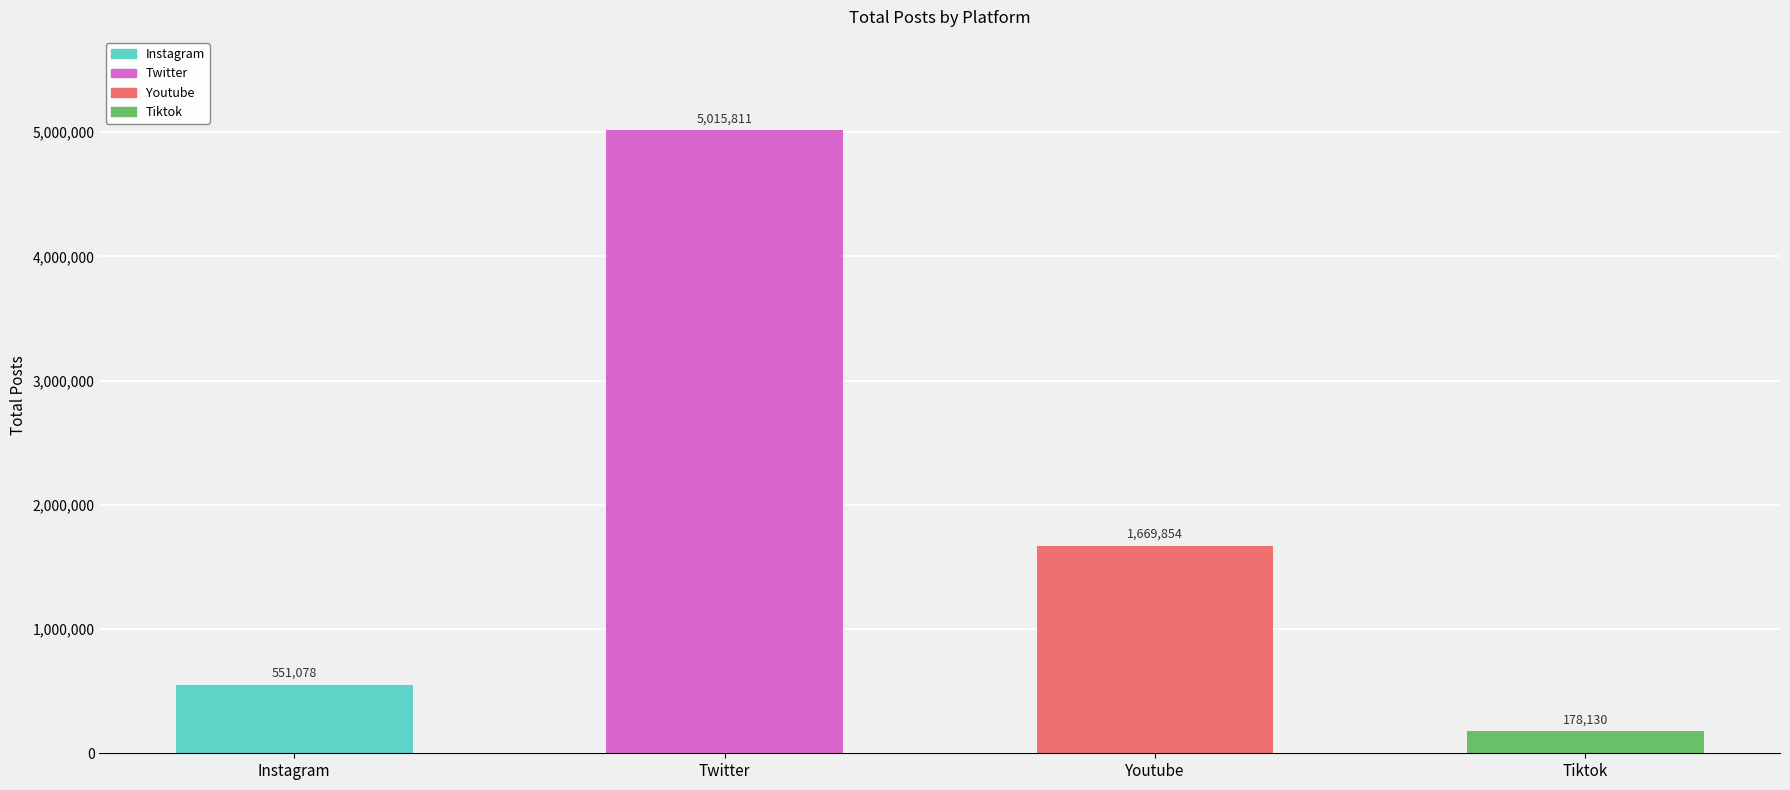

List the labels in order of value, largest first.

Twitter, Youtube, Instagram, Tiktok